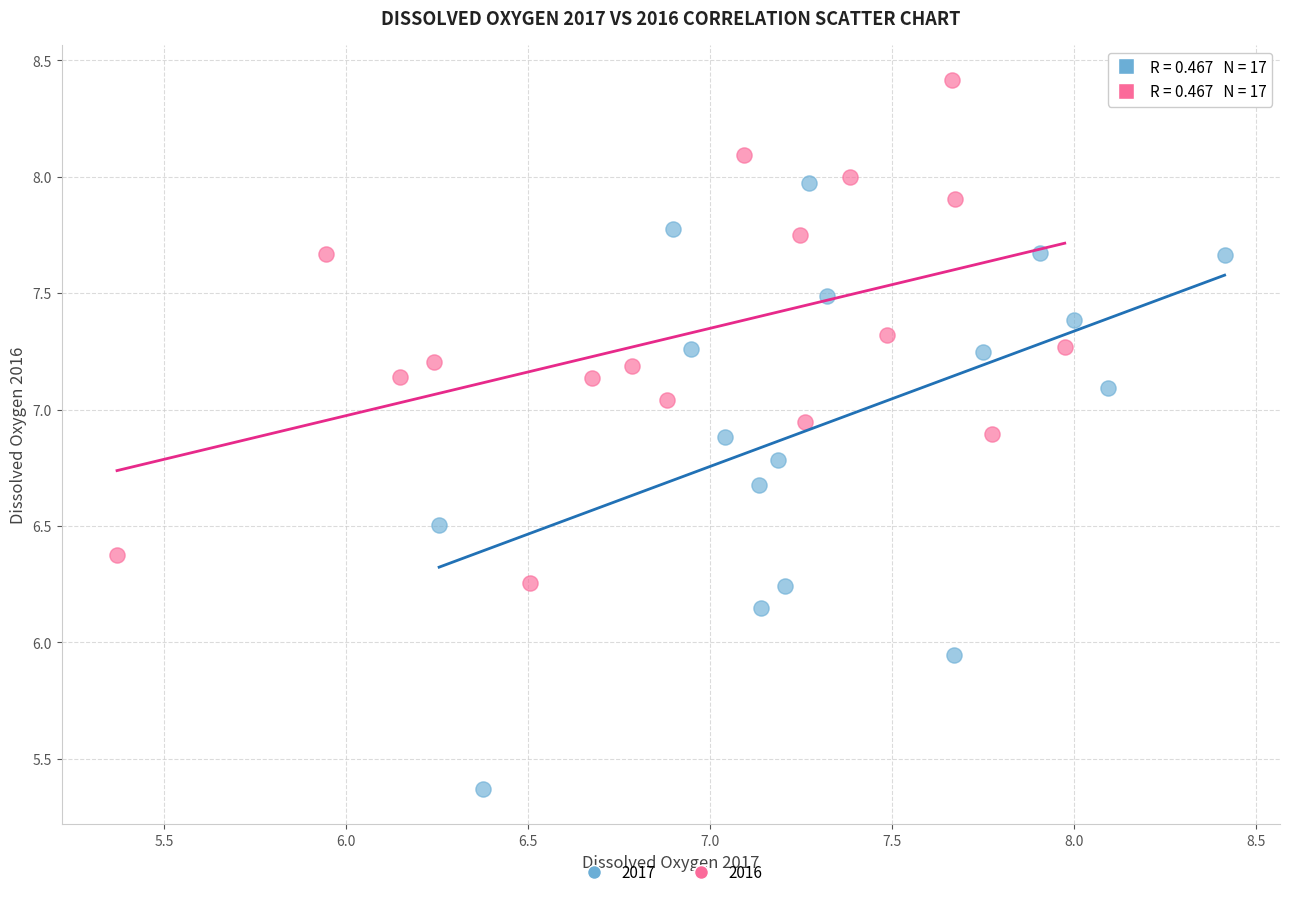

Which series has the widest spread of Y values?

2017